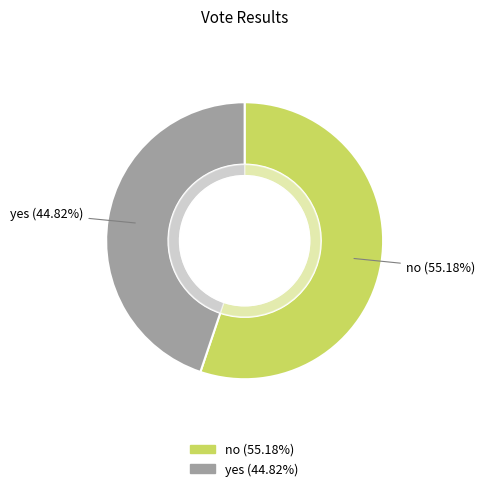

Is the sum of yes and no greater than half?

Yes